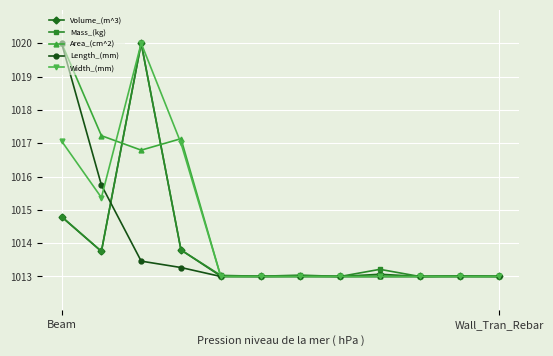

What is the value of the Width_(mm) point at the 10th from the left?

1013.0